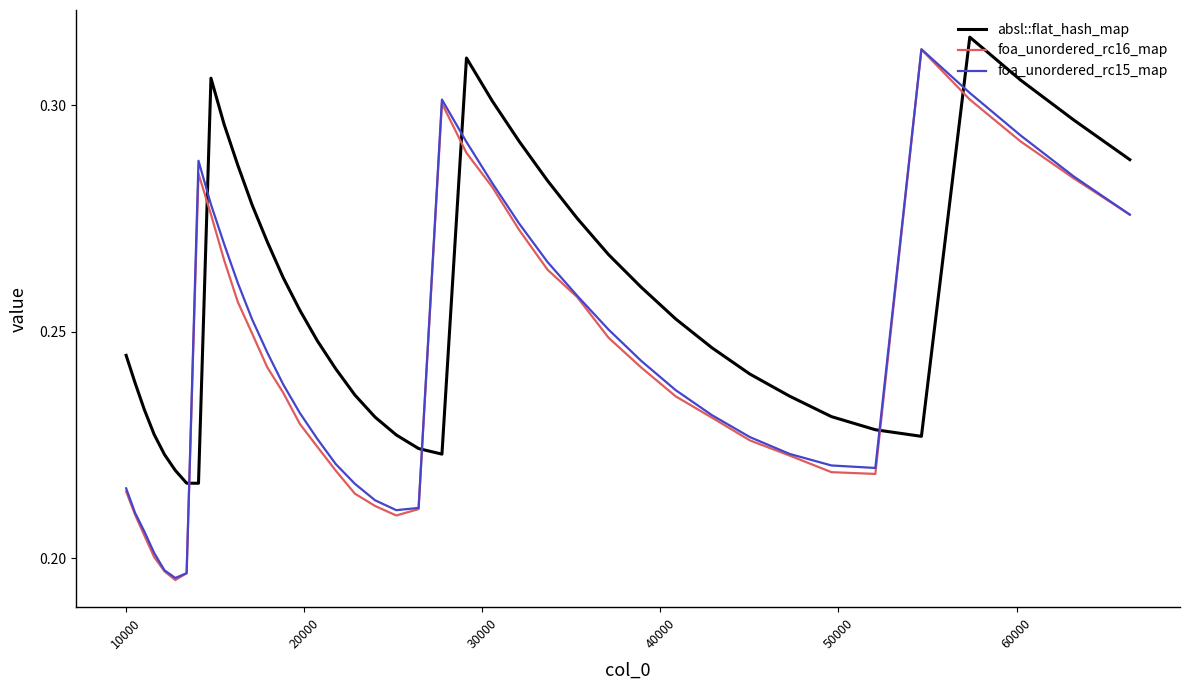

Which series has the largest total across all categories?

absl::flat_hash_map